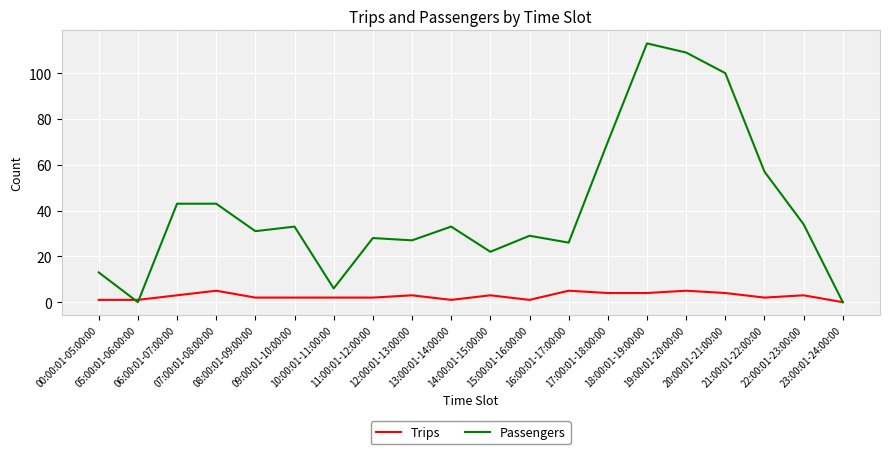

List the series in order of their peak value, lowest first.

Trips, Passengers